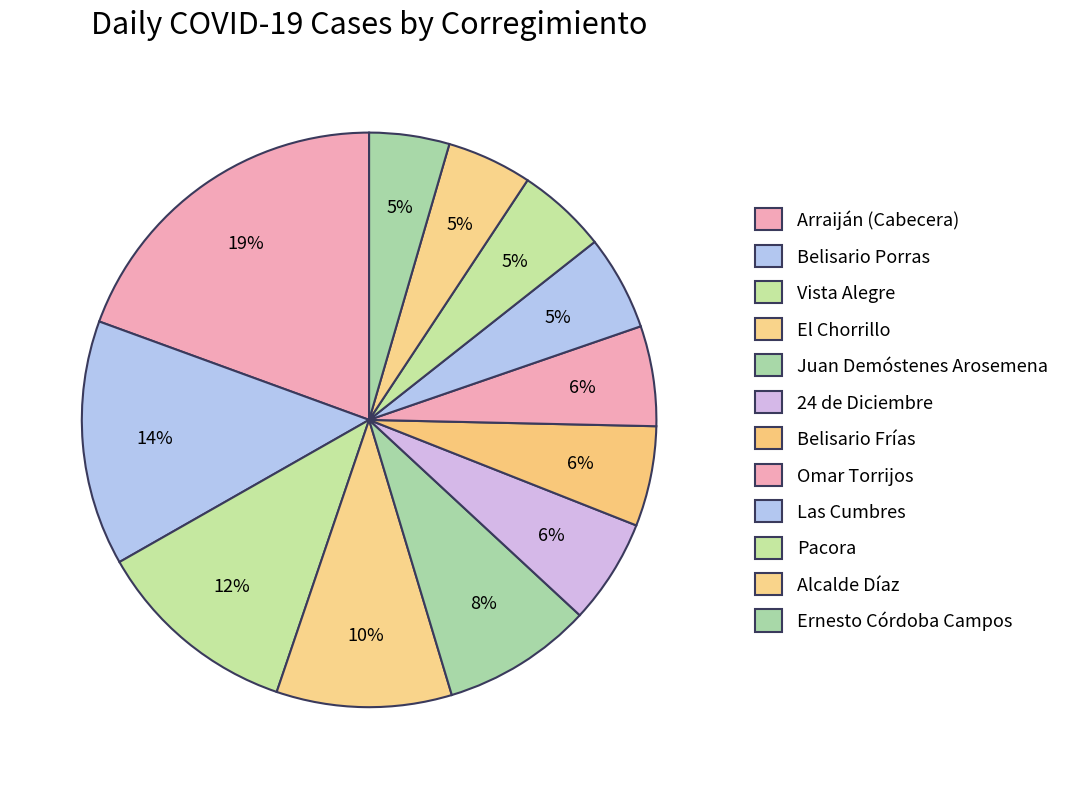

What percentage is NOT represented by Las Cumbres?

94.6%